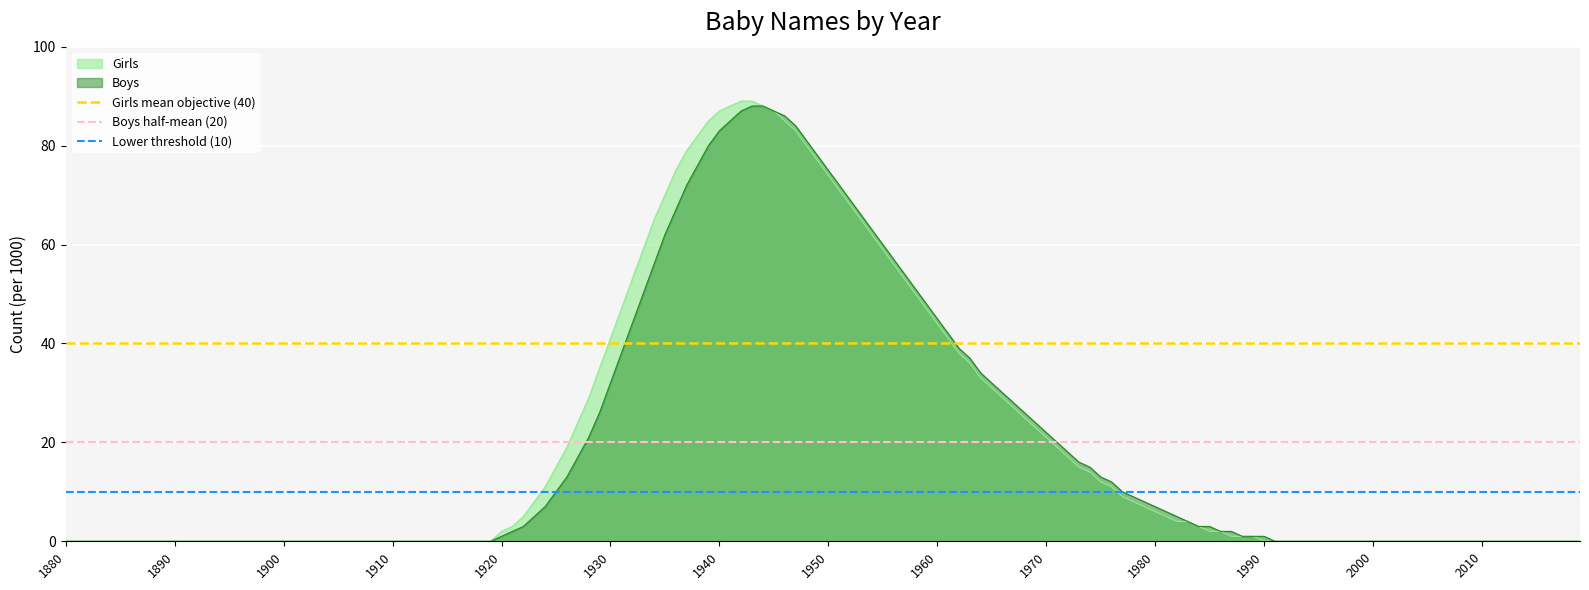

What is the maximum value for Boys?

88